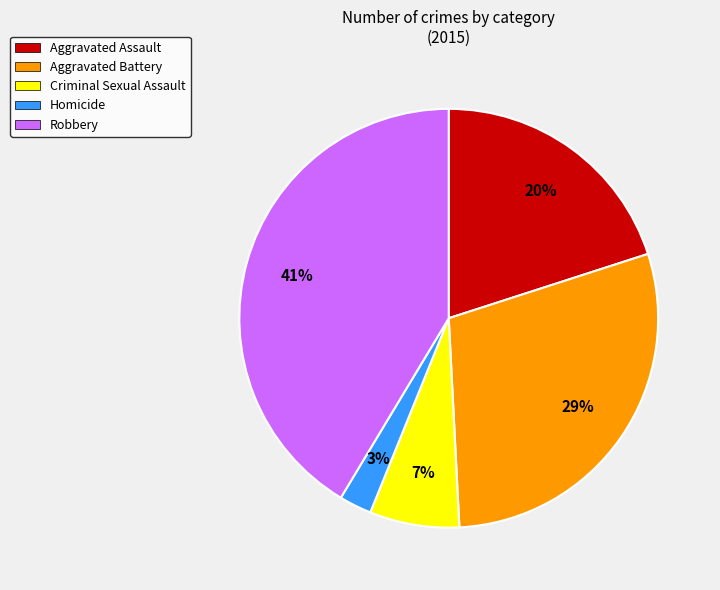

Is it true that Criminal Sexual Assault is 7% of the pie?

True